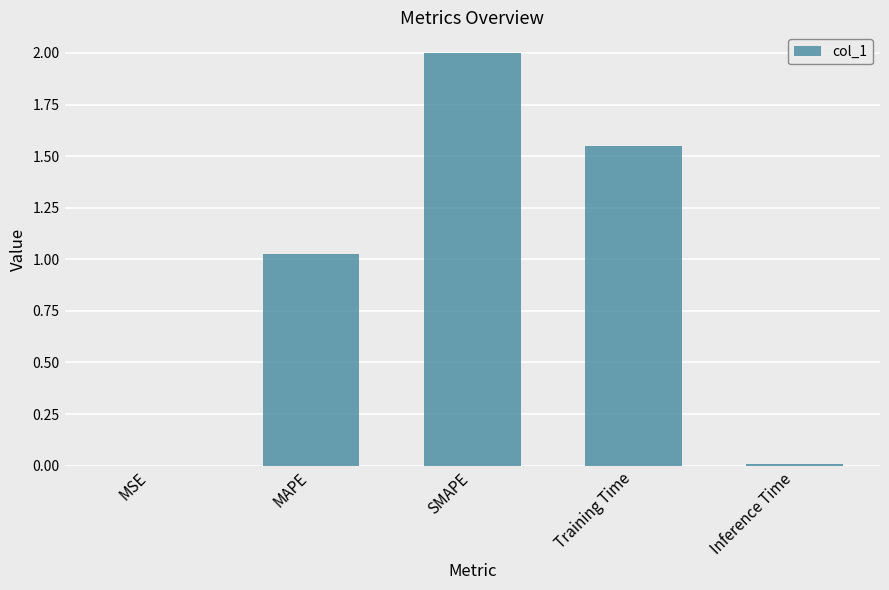

How many values exceed 1?

3